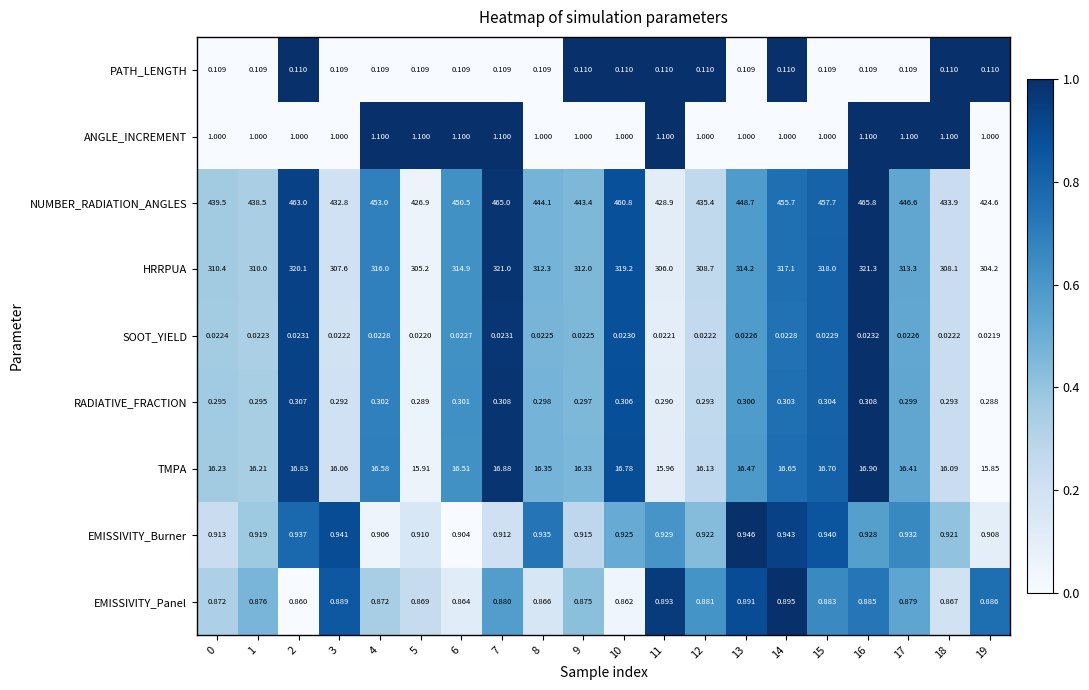

At 14, list the series in order from smallest to largest.

SOOT_YIELD, PATH_LENGTH, RADIATIVE_FRACTION, EMISSIVITY_Panel, EMISSIVITY_Burner, ANGLE_INCREMENT, TMPA, HRRPUA, NUMBER_RADIATION_ANGLES